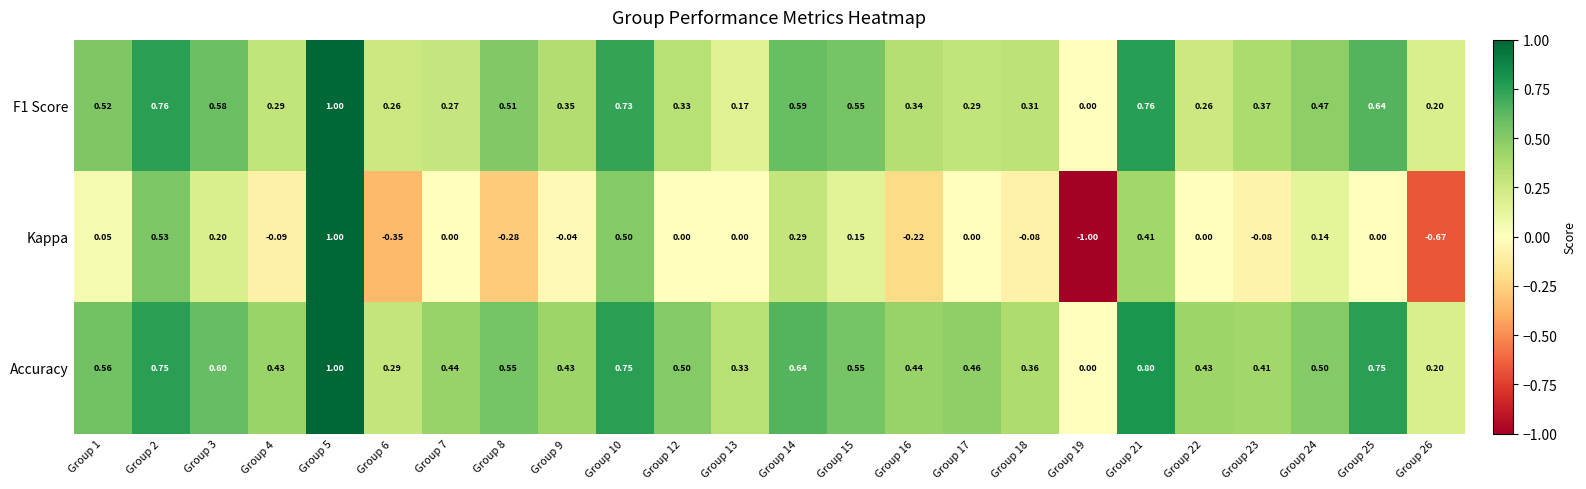

Is the value of Kappa at Group 16 greater than the value of Accuracy at Group 6?

No